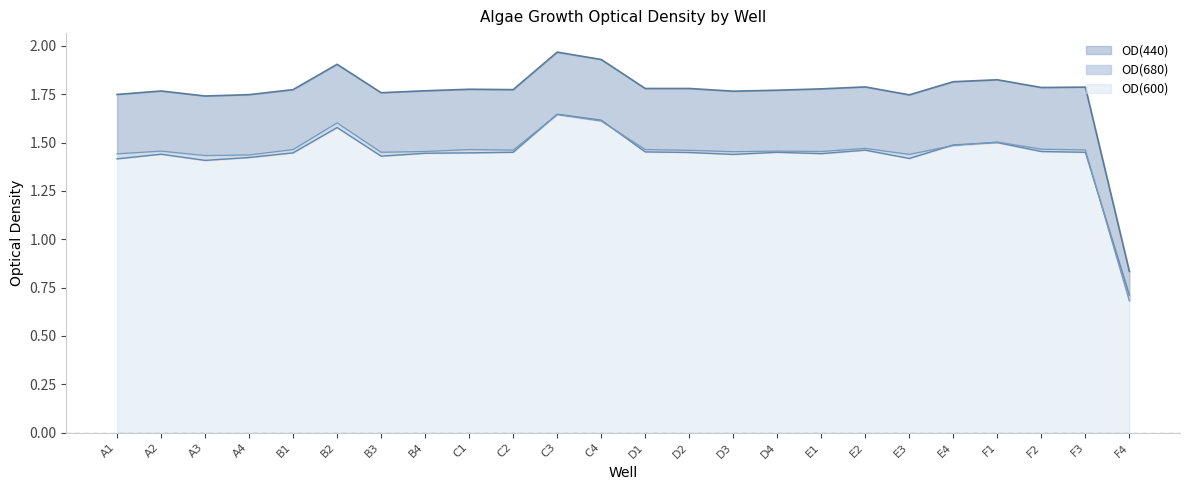

Does the chart have visible grid lines?

No